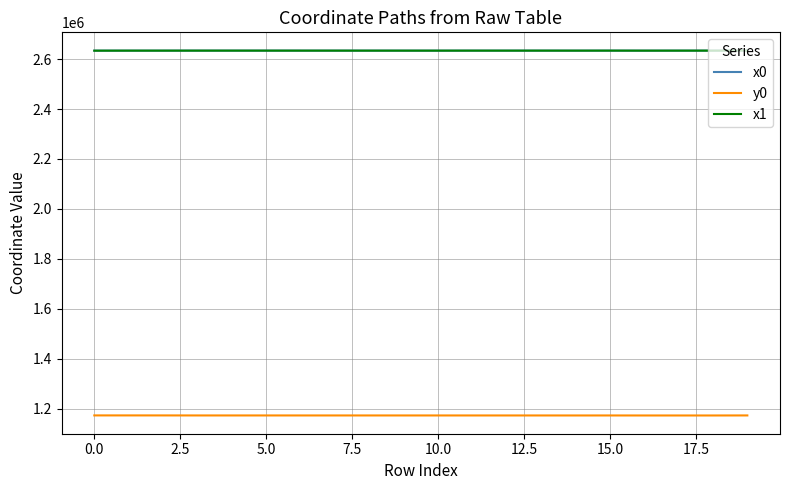

True or false: x0 and y0 cross at least once.

False